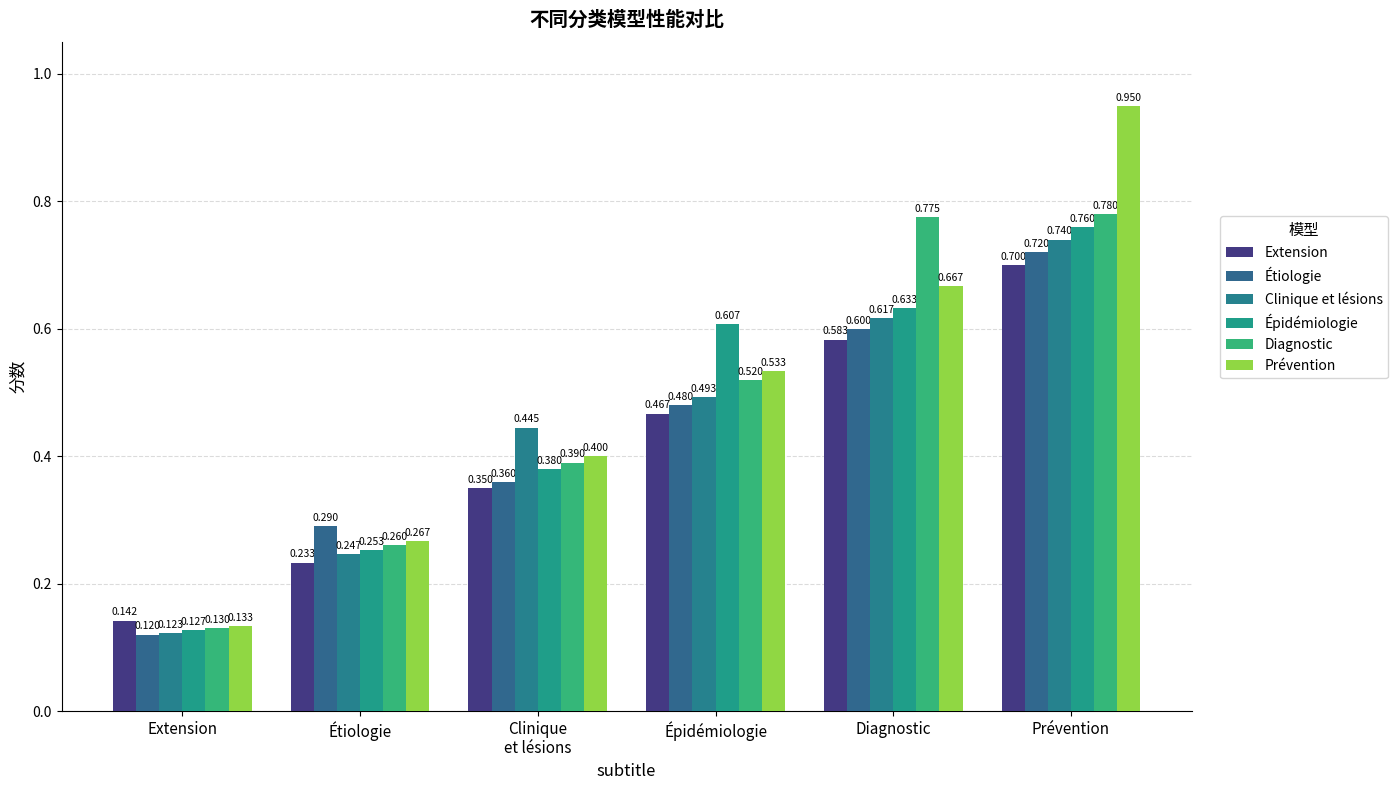

What position from the left is Étiologie?

2